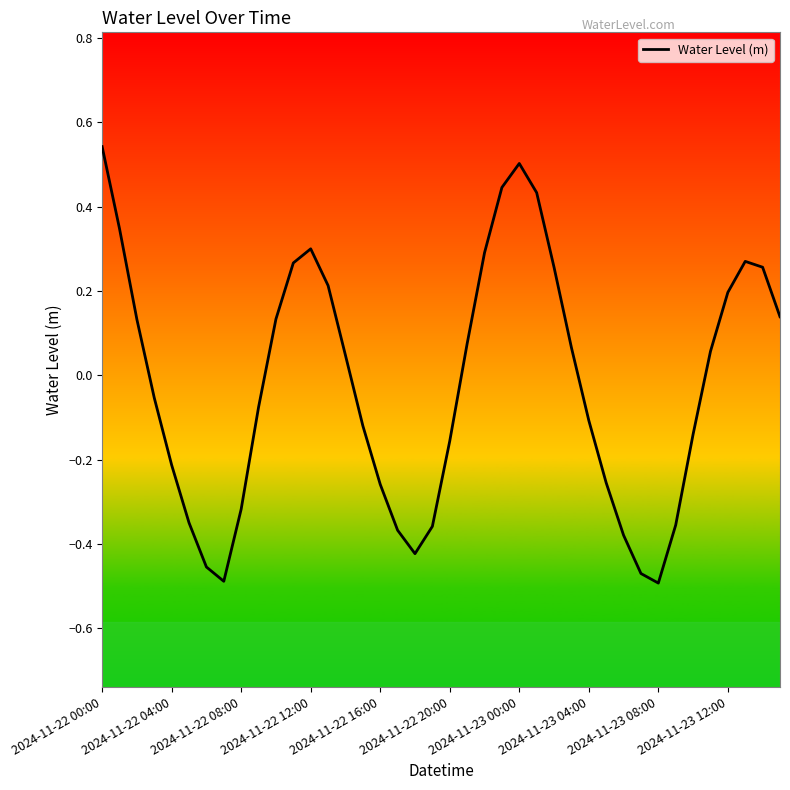

Does the chart have visible grid lines?

No